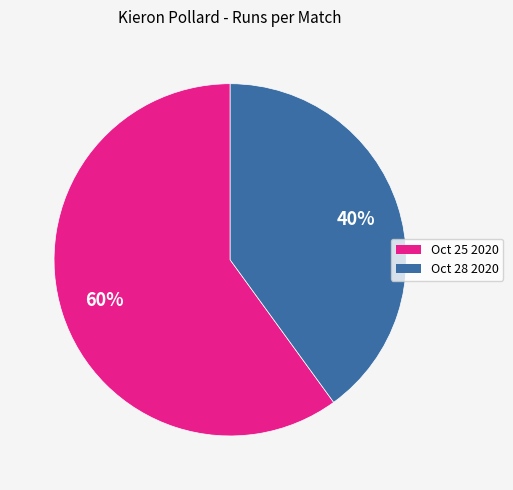

Between Oct 25 2020 and Oct 28 2020, which is larger?

Oct 25 2020